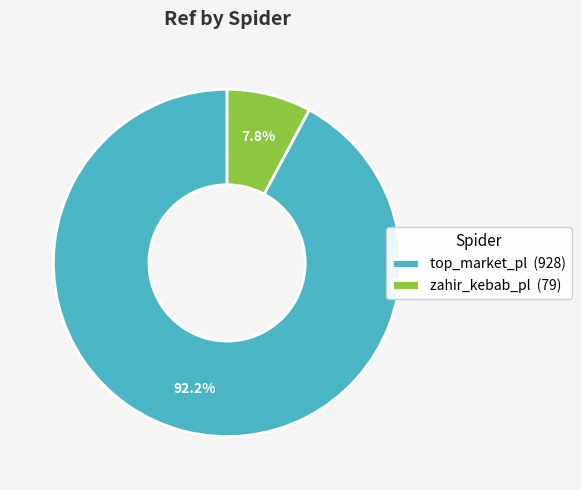

How many segments does this pie chart have?

2